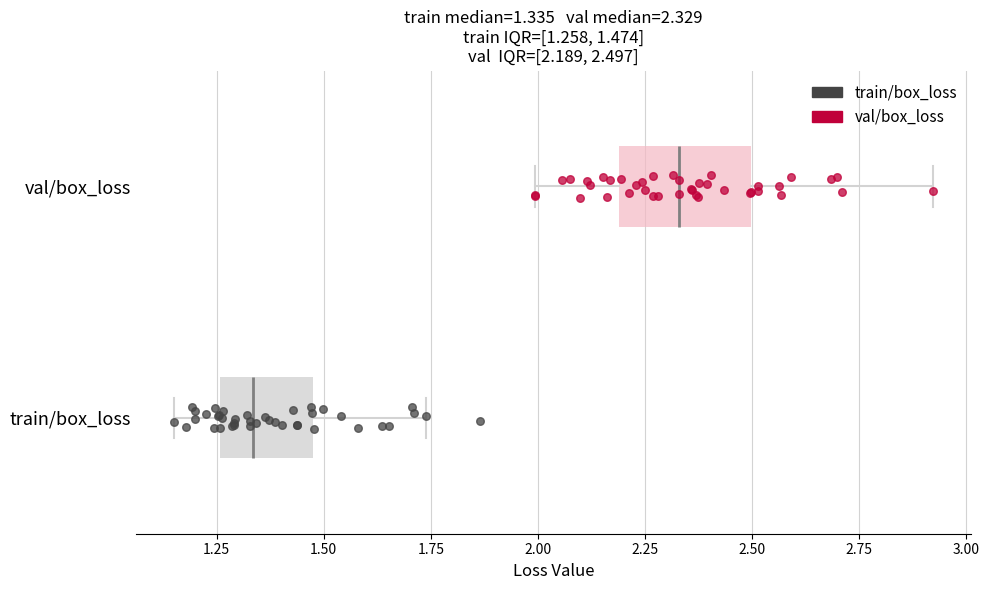

Which box is the widest, from its left edge to its right edge?

val/box_loss